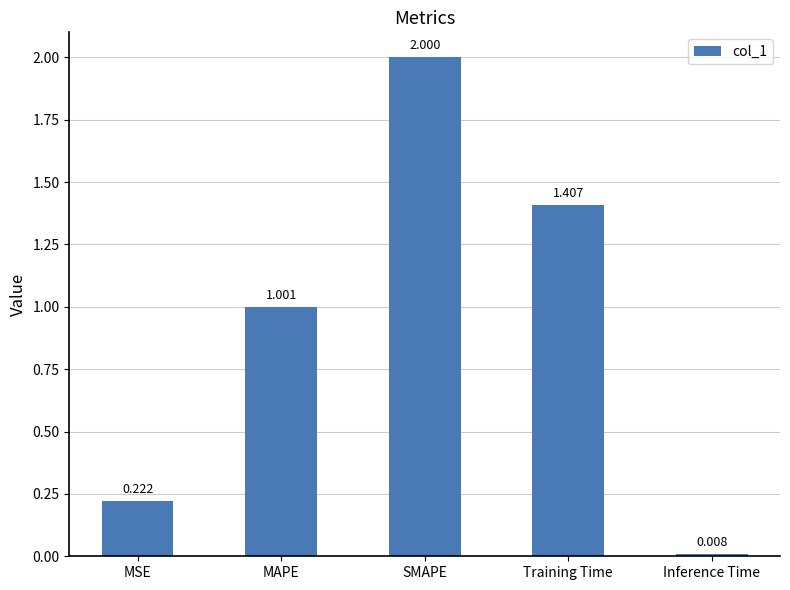

What position from the left is Training Time?

4